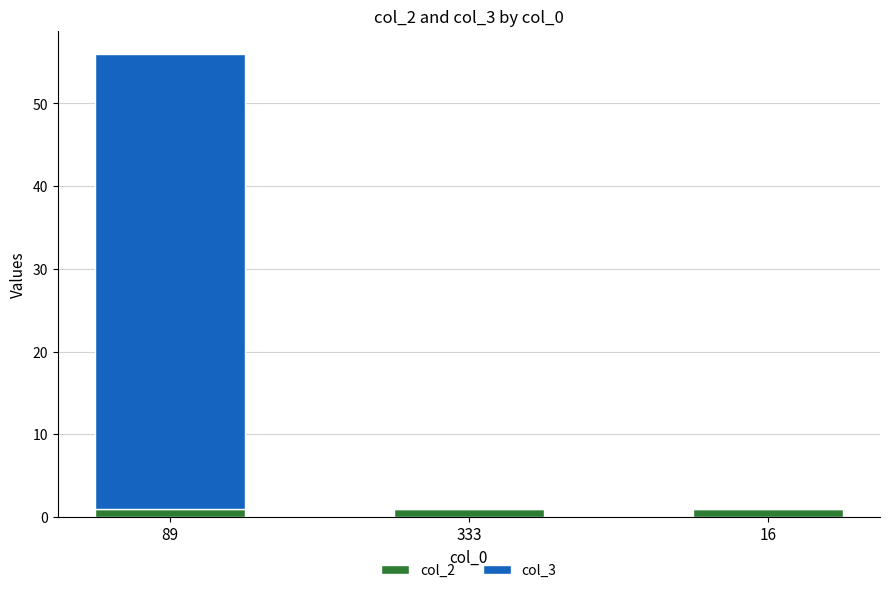

At which category is the sum across all series the highest?

89